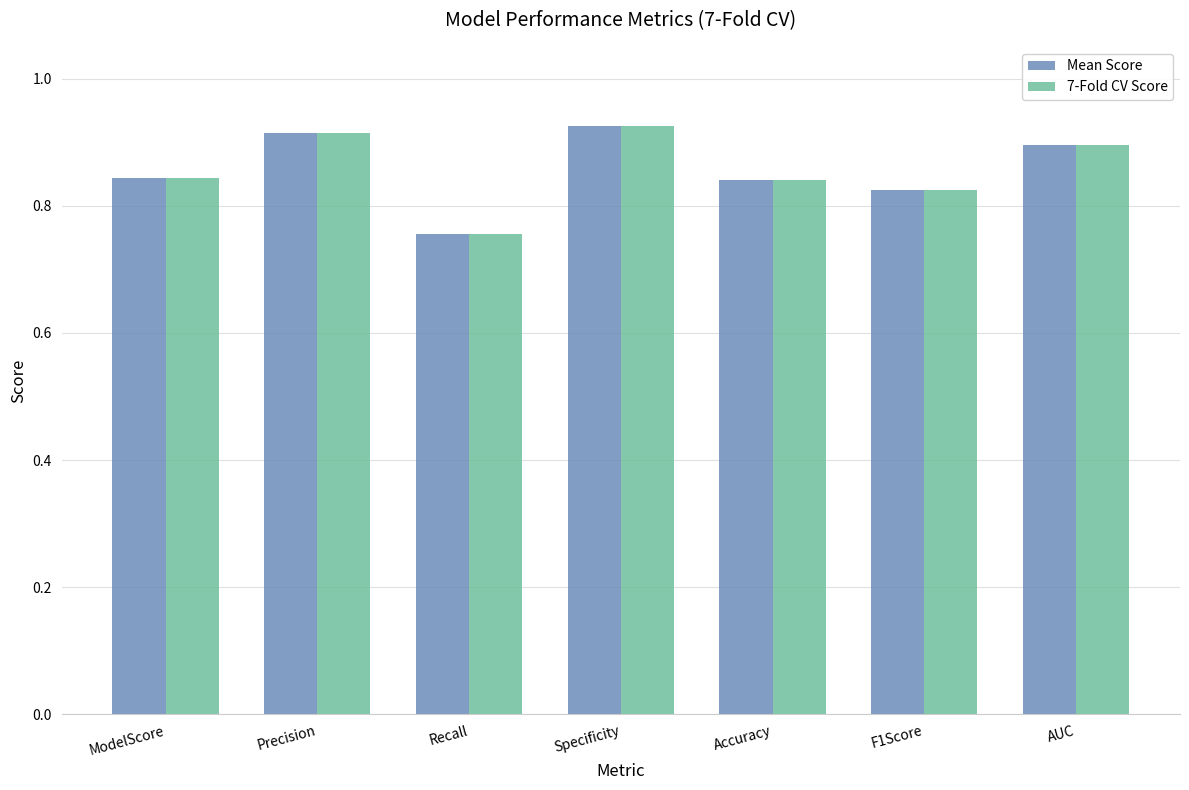

Does the chart contain stacked bars?

No